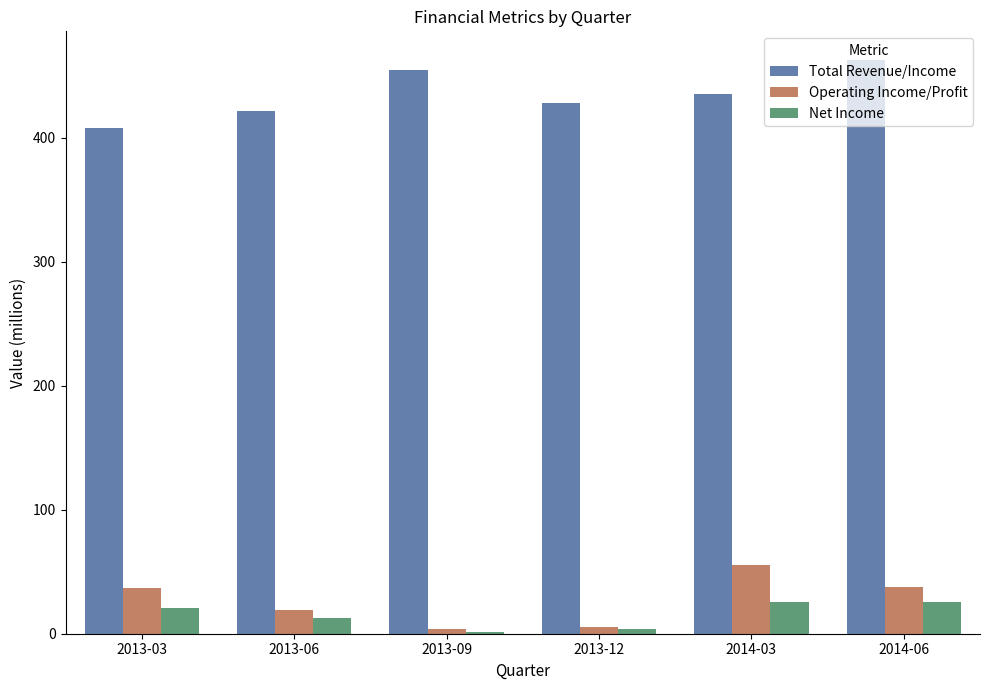

What is the difference between the second highest and minimum values in the Total Revenue/Income series?

47.0